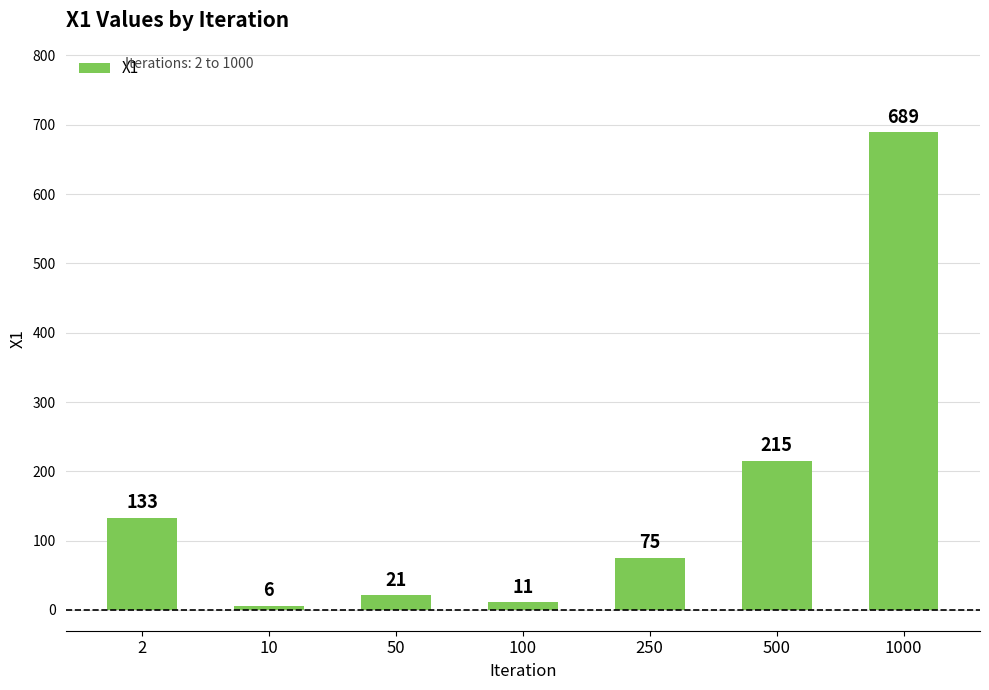

What is the average value?

164